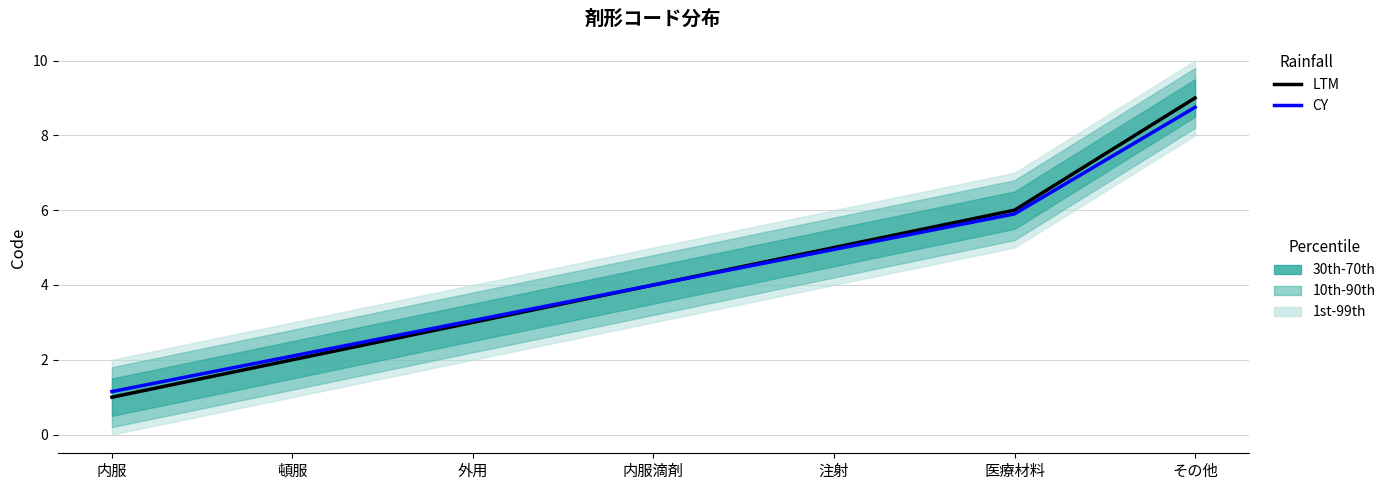

True or false: LTM and CY intersect in this chart.

False